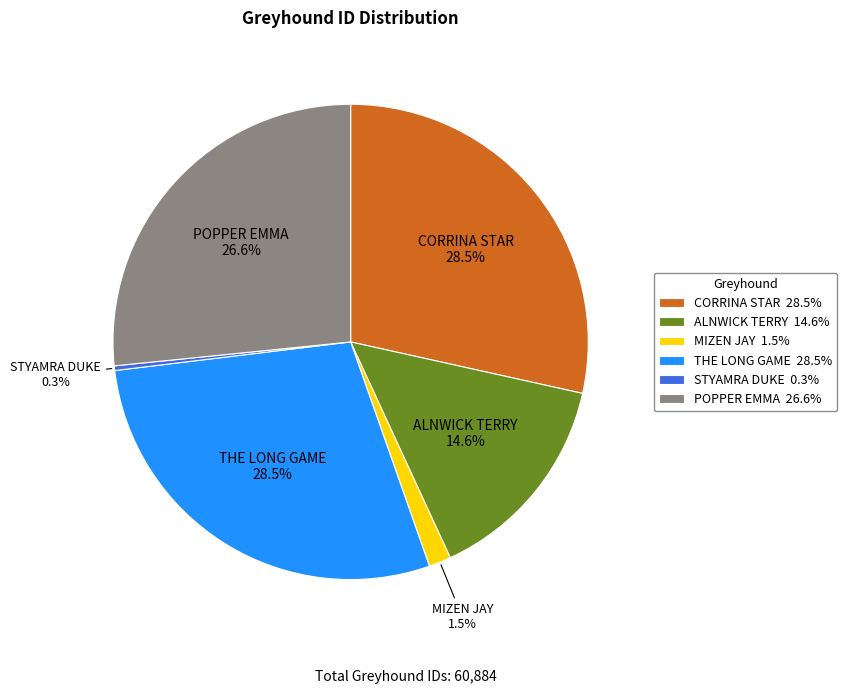

Is the sum of STYAMRA DUKE and ALNWICK TERRY greater than half?

No